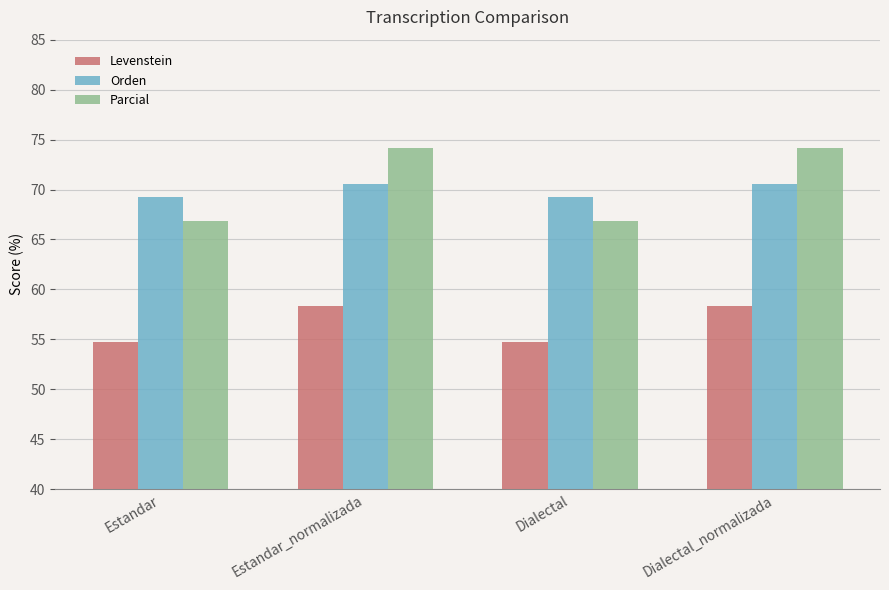

Is the value of Orden at Dialectal greater than the value of Levenstein at Dialectal_normalizada?

Yes